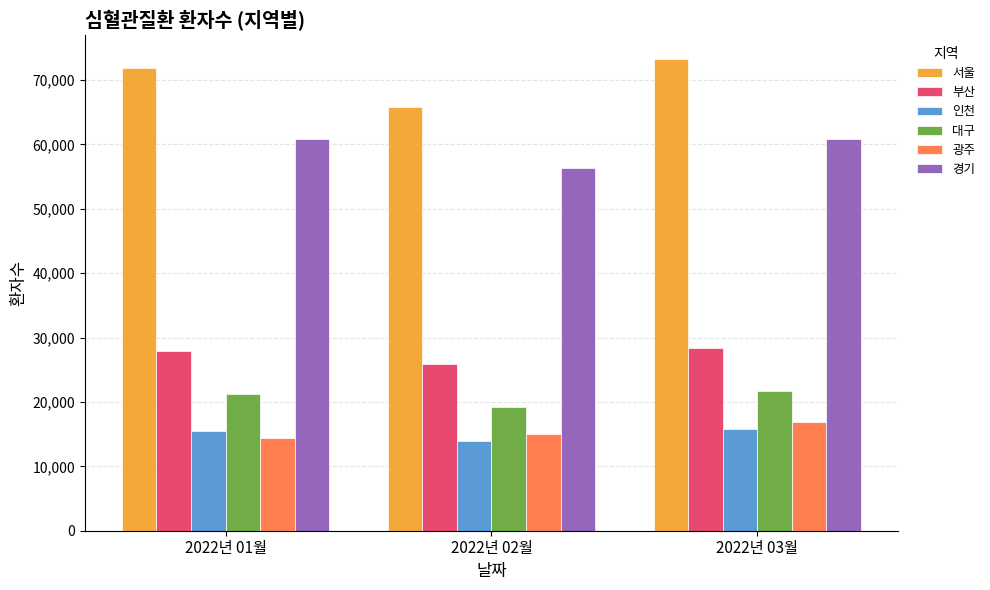

At which label does 인천 reach its minimum?

2022년 02월